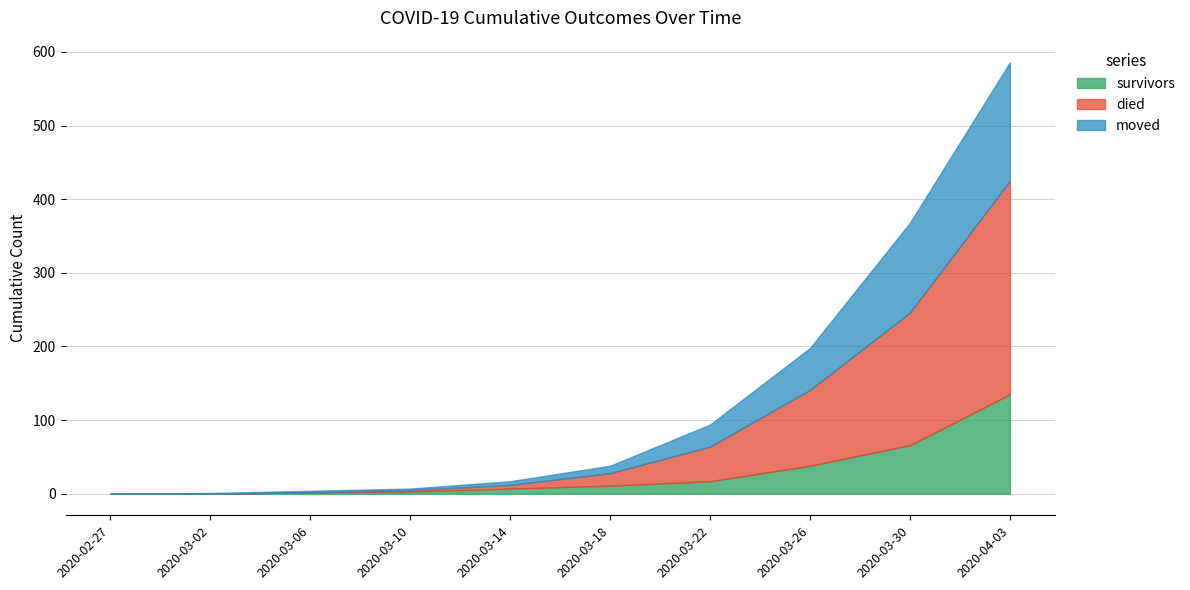

Which category has the highest value in the survivors series?

2020-04-03